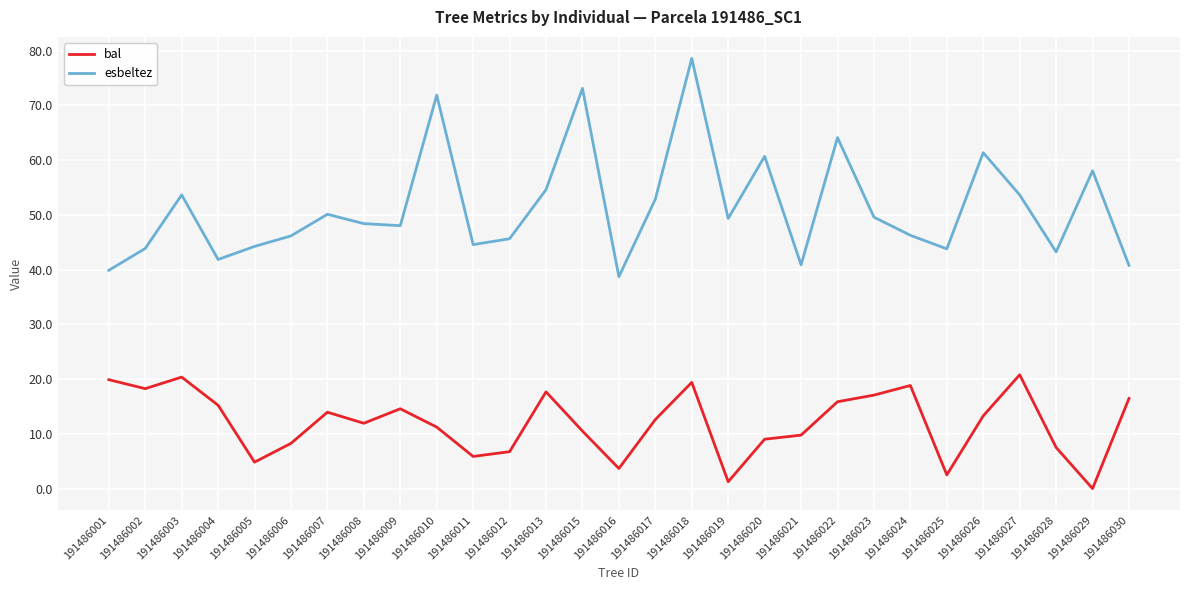

Rank the series by their maximum value, from lowest to highest.

bal, esbeltez